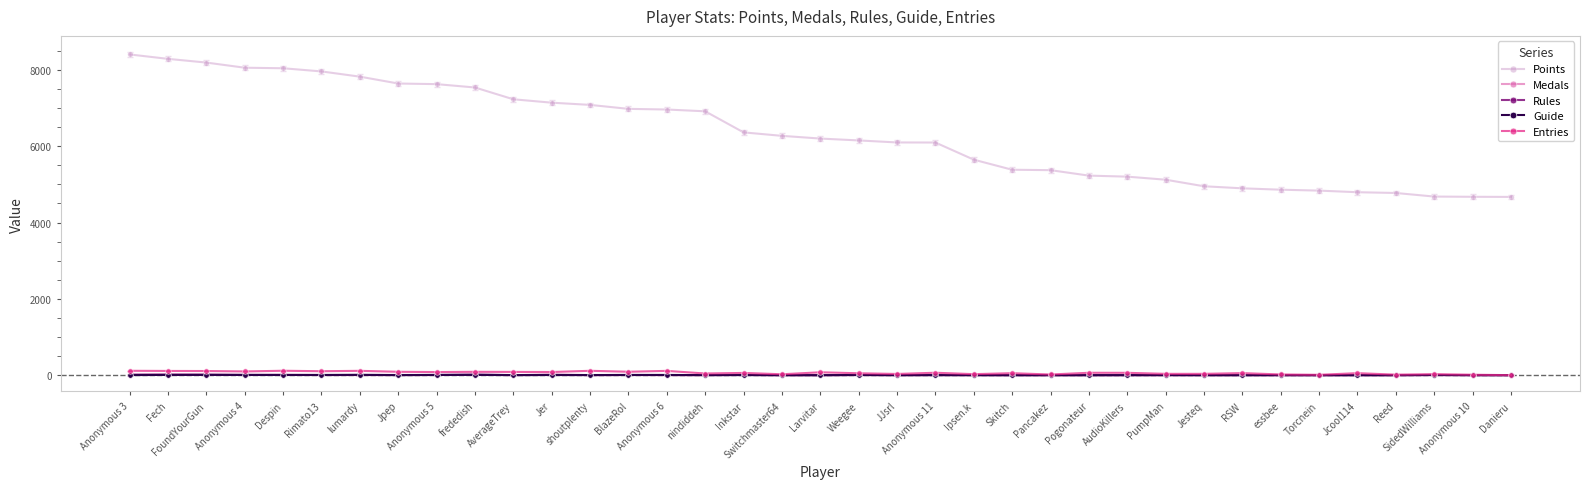

What is the total value across all series at BlazeRol?

7083